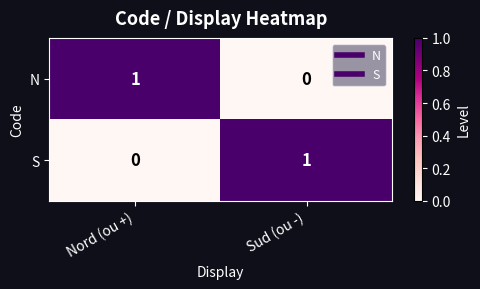

The S series shows 0 at Nord (ou +). True or false?

True